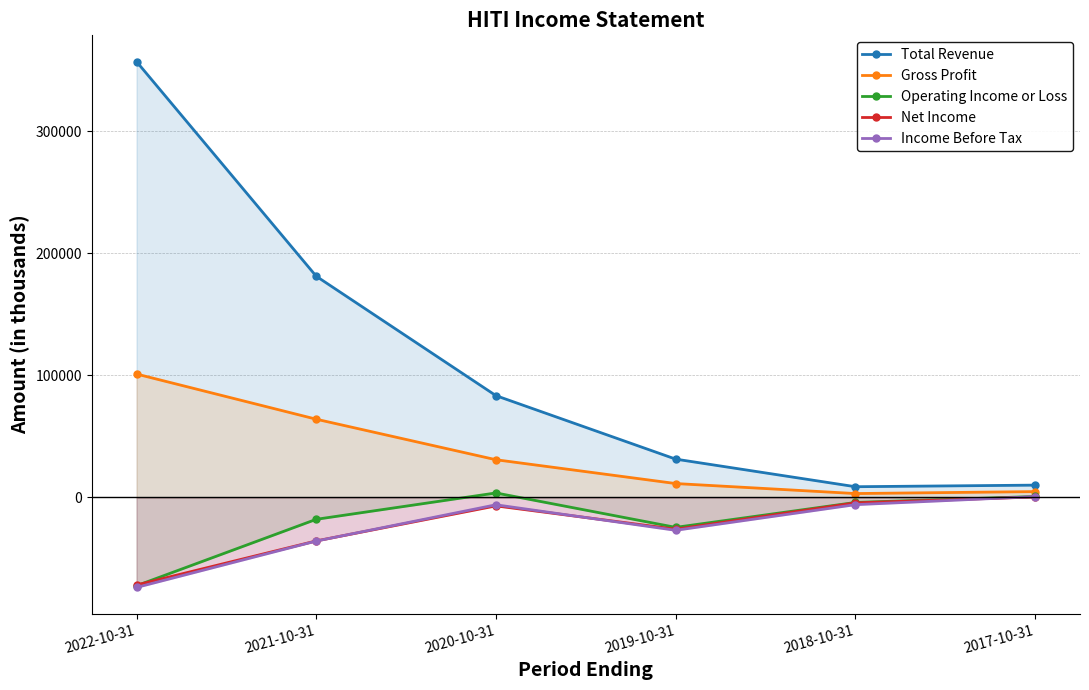

Reading left to right, extract all data points from this chart.

Total Revenue: 356900	181100	83300	31300	8700	10000
Gross Profit: 101000	64000	30800	11300	3100	4700
Operating Income or Loss: -72400	-18000	3600	-24600	-4200	700
Net Income: -71800	-35700	-7000	-26100	-4500	300
Income Before Tax: -73800	-35800	-6100	-27000	-6000	600